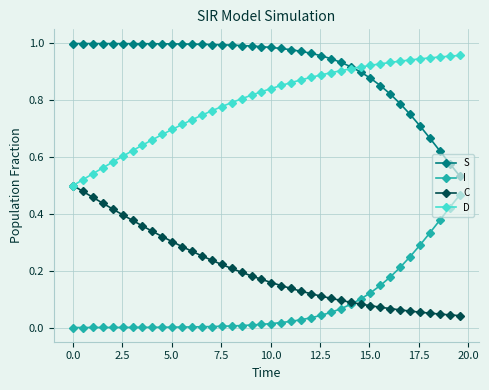

True or false: D and I intersect in this chart.

False